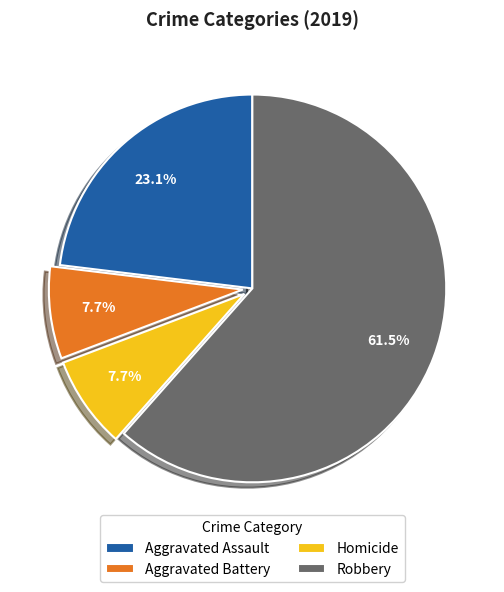

To the nearest percent, what is the difference between the largest and smallest slice percentages?

54%